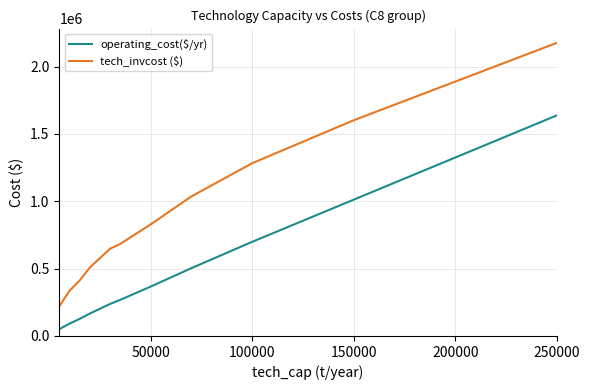

What is the maximum value for operating_cost($/yr)?

1636980.0